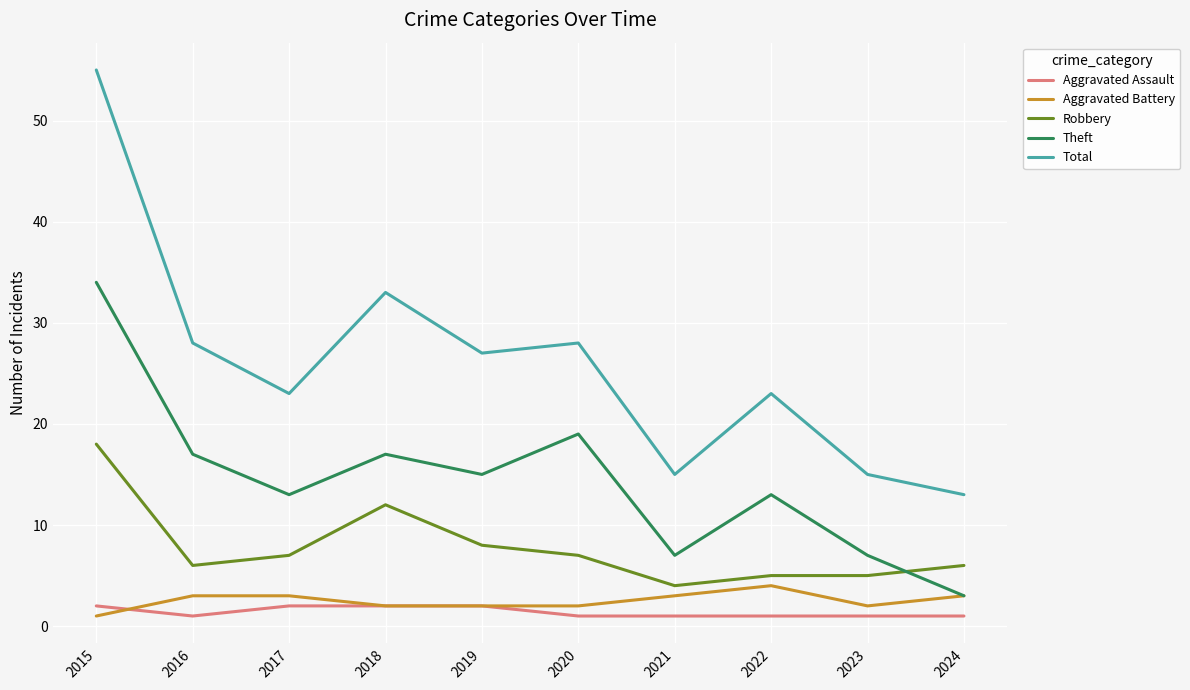

List the series in order of their peak value, lowest first.

Aggravated Assault, Aggravated Battery, Robbery, Theft, Total